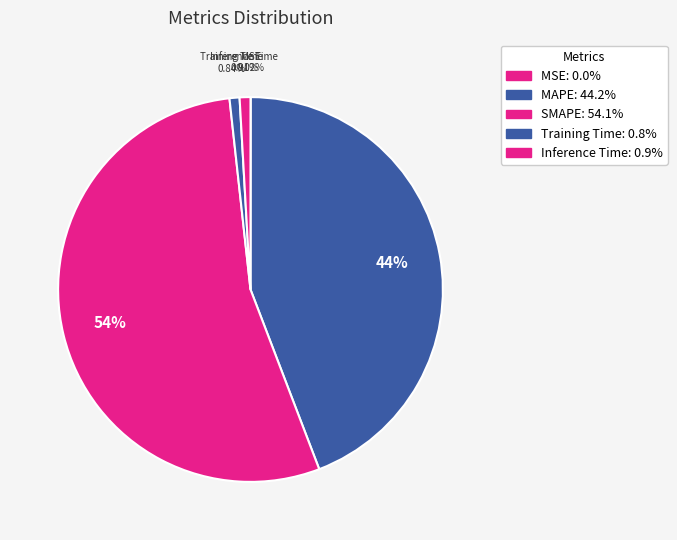

Which slice is the largest?

SMAPE